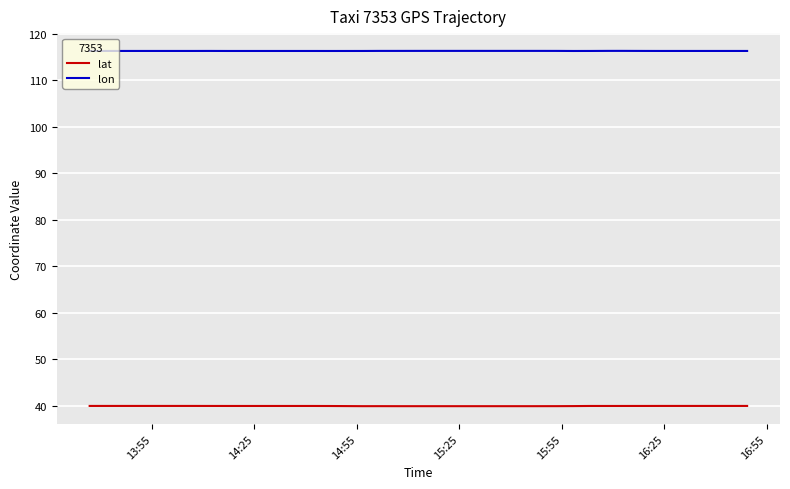

Which series has the largest total across all categories?

lon